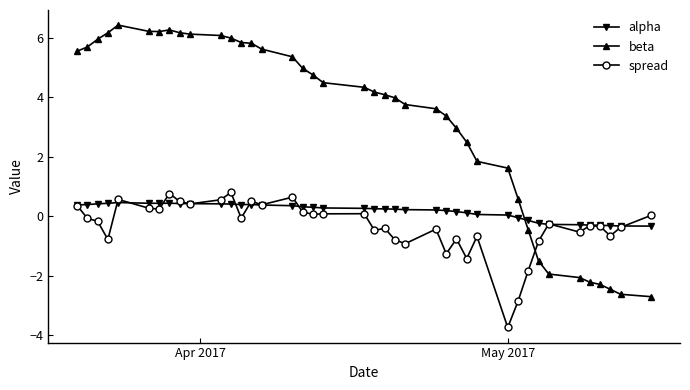

What is the maximum value for beta?

6.4